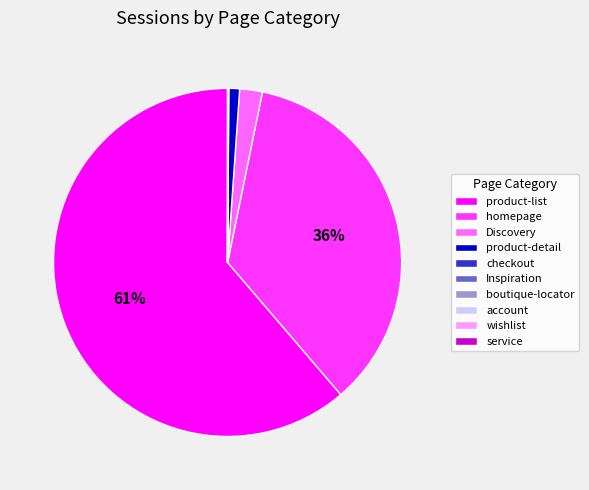

To the nearest percent, what percentage of the pie is product-list?

61%